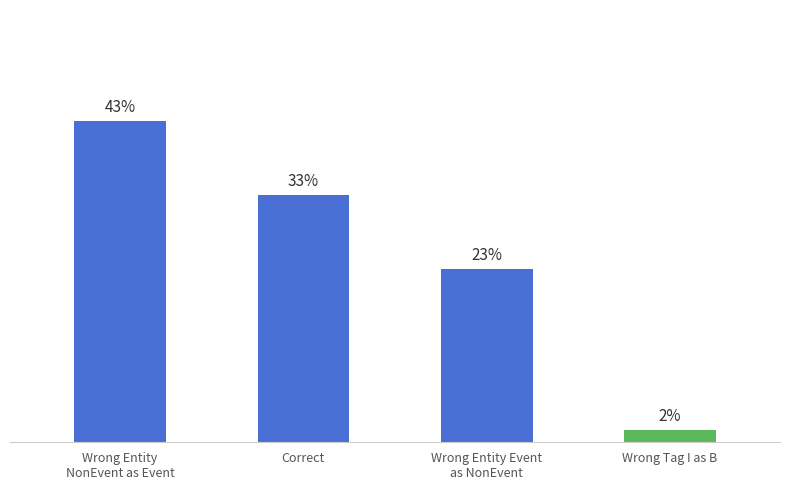

Which category has the lowest value across all series?

Wrong Tag I as B